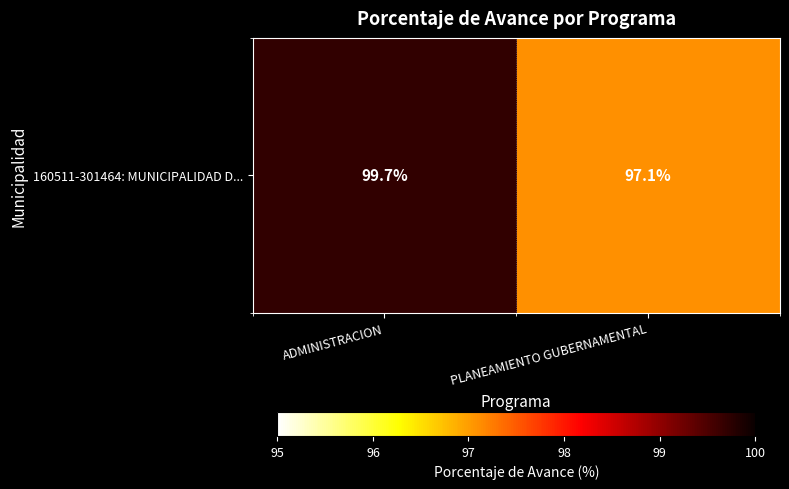

At which label does the data first exceed 99?

ADMINISTRACION